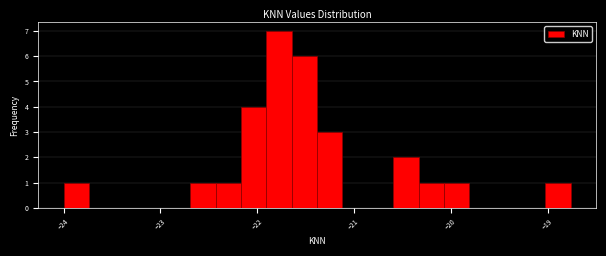

Read against the x-axis, roughly where is the centre of the tallest bar?

-21.8